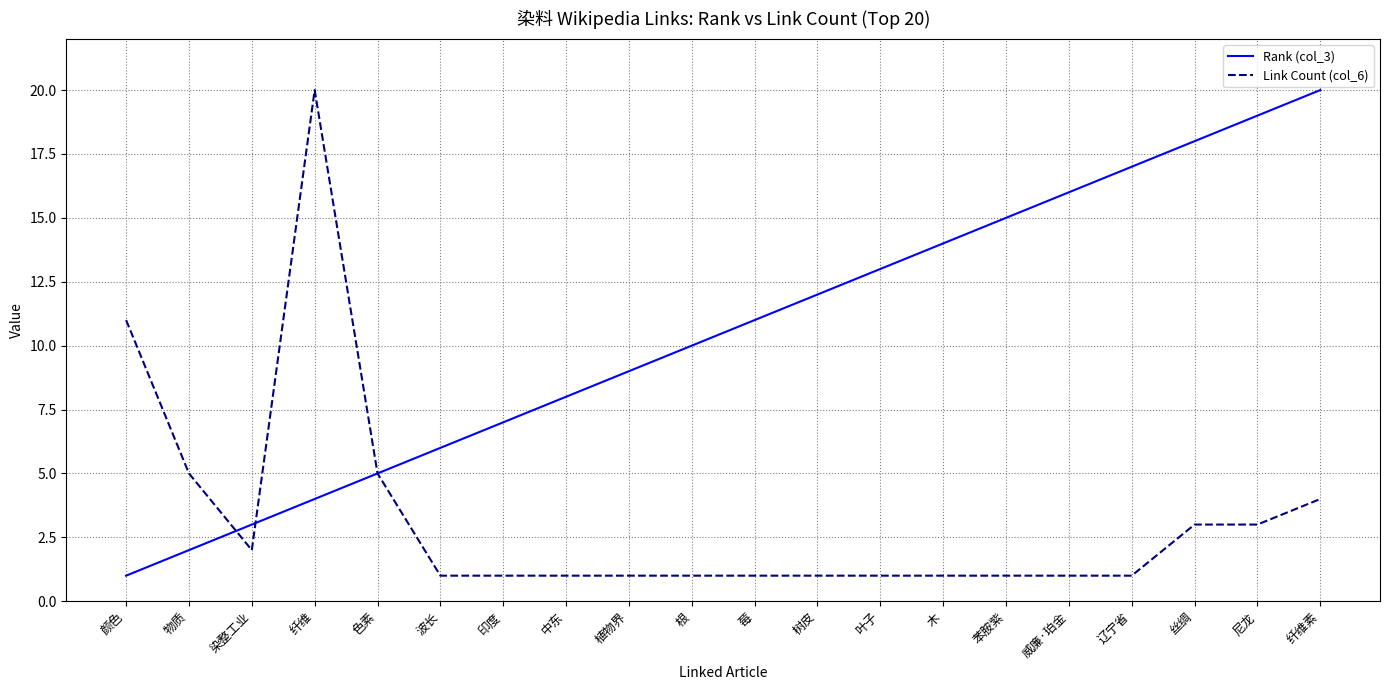

What position from the right is 辽宁省?

4